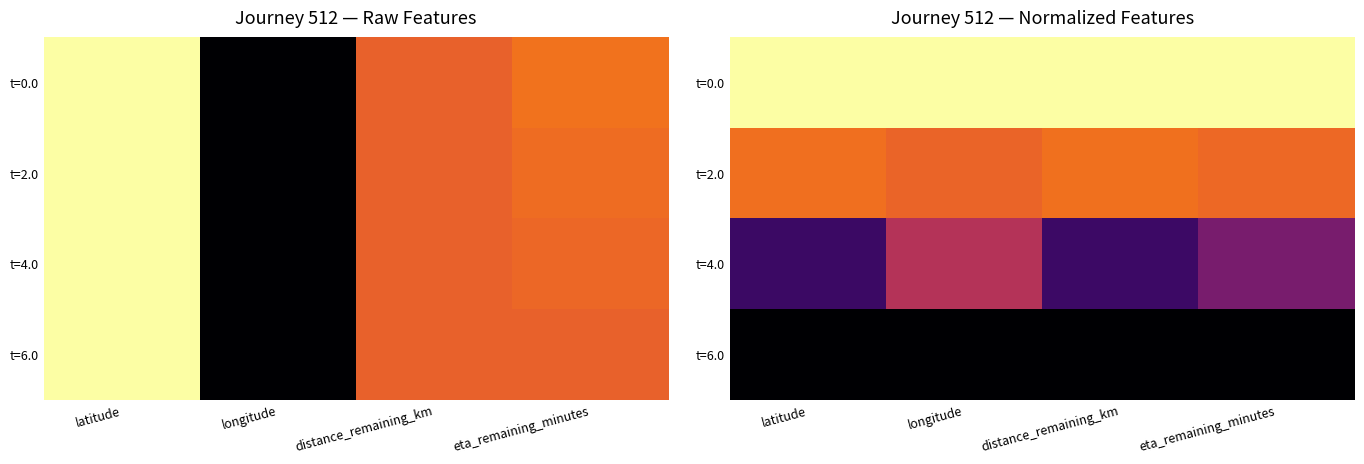

Rank the categories by t=4.0 value from lowest to highest.

latitude, distance_remaining_km, eta_remaining_minutes, longitude